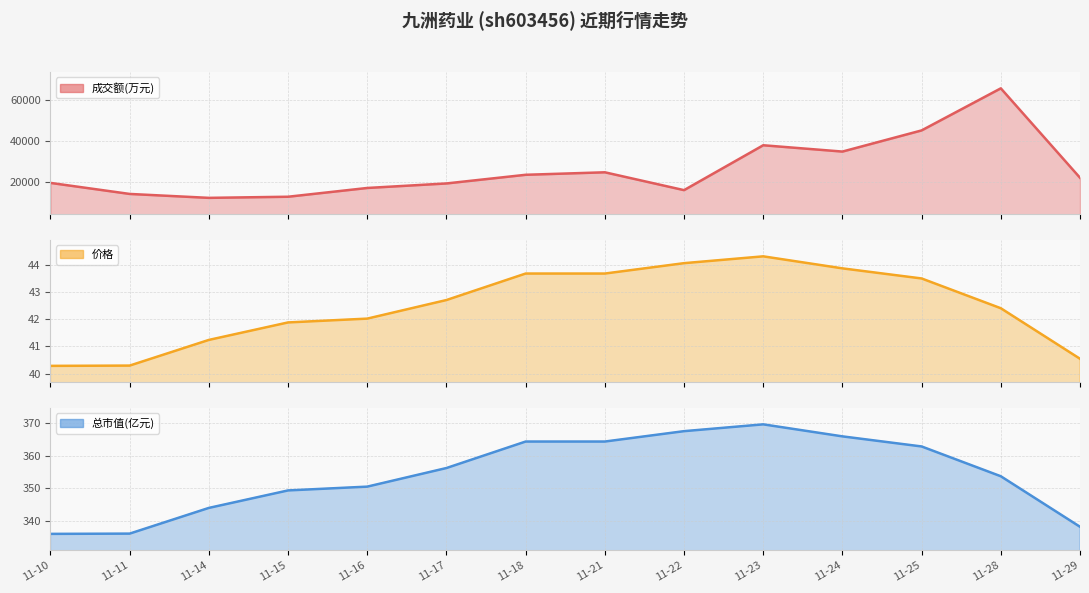

The value of 成交额(万元) at 11-29 is 29414.1. True or false?

False